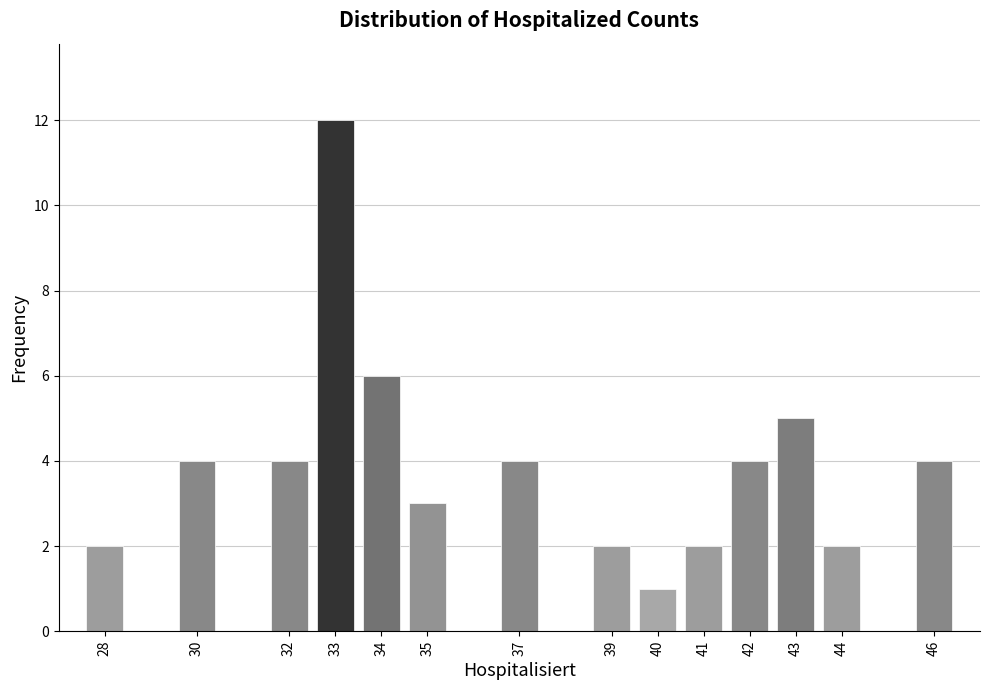

Reading left to right, what are all the values shown in this chart?

28=2	30=4	32=4	33=12	34=6	35=3	37=4	39=2	40=1	41=2	42=4	43=5	44=2	46=4